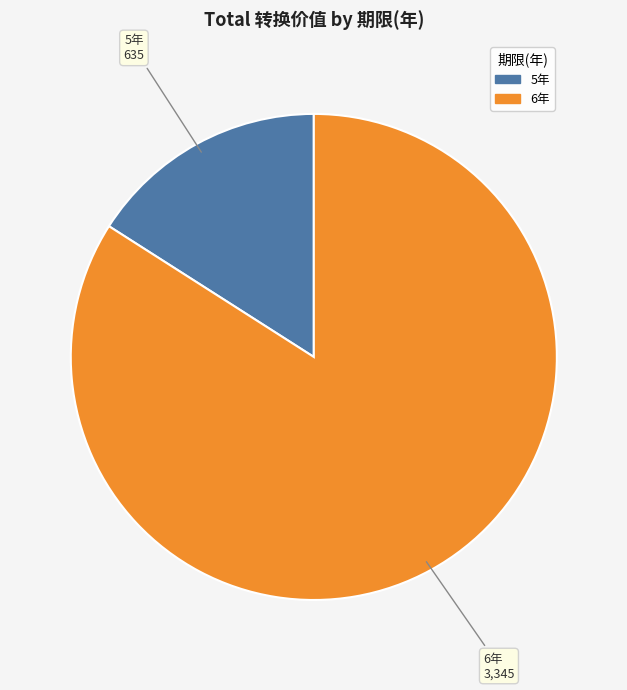

How many segments does this pie chart have?

2